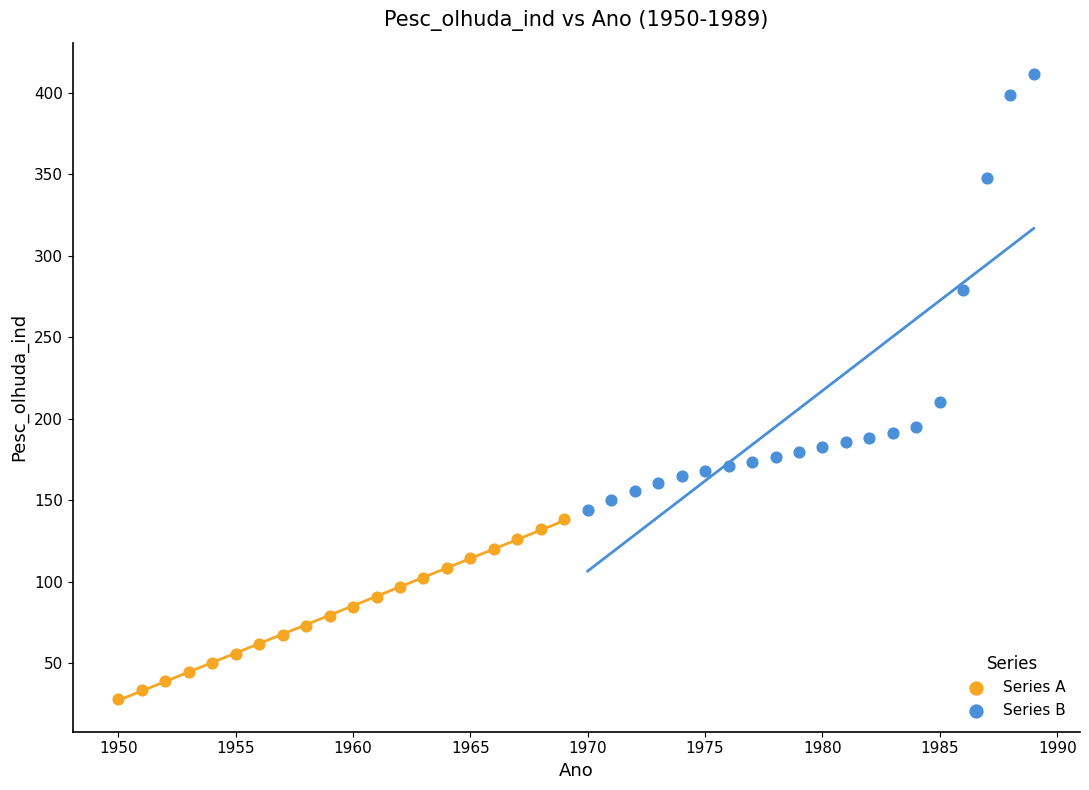

Which series reaches the maximum Y coordinate?

Series B